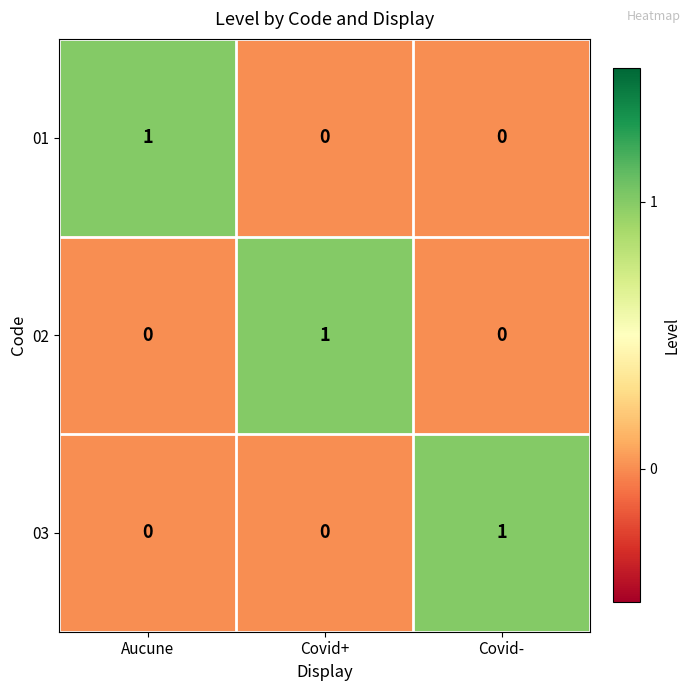

Reading right to left, what are all the values shown in this chart?

01: 0	0	1
02: 0	1	0
03: 1	0	0